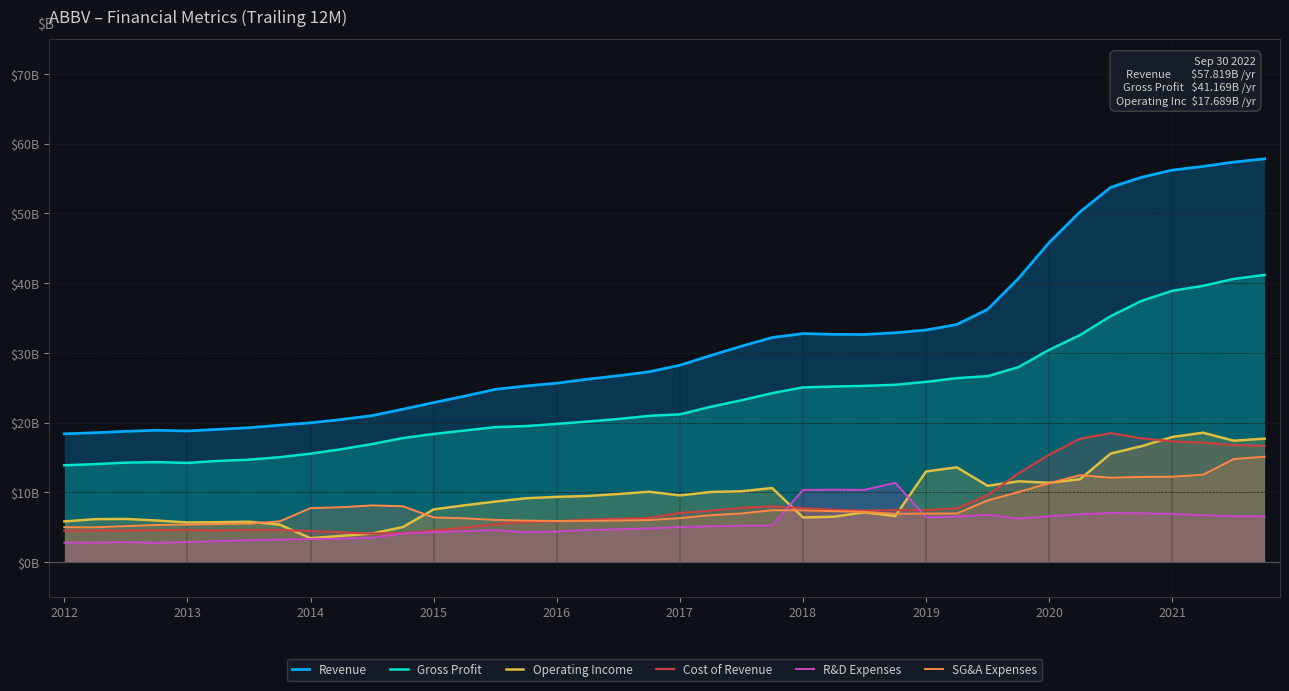

Rank the series at 19 from highest to lowest value.

Revenue, Gross Profit, Operating Income, Cost of Revenue, SG&A Expenses, R&D Expenses